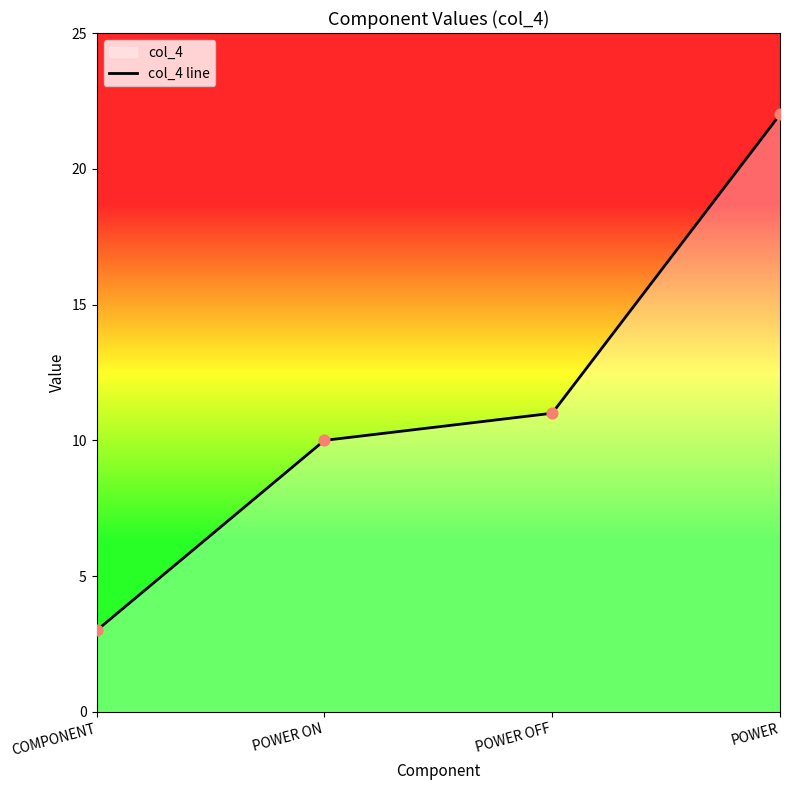

What is the change in value from POWER ON to POWER OFF?

+1